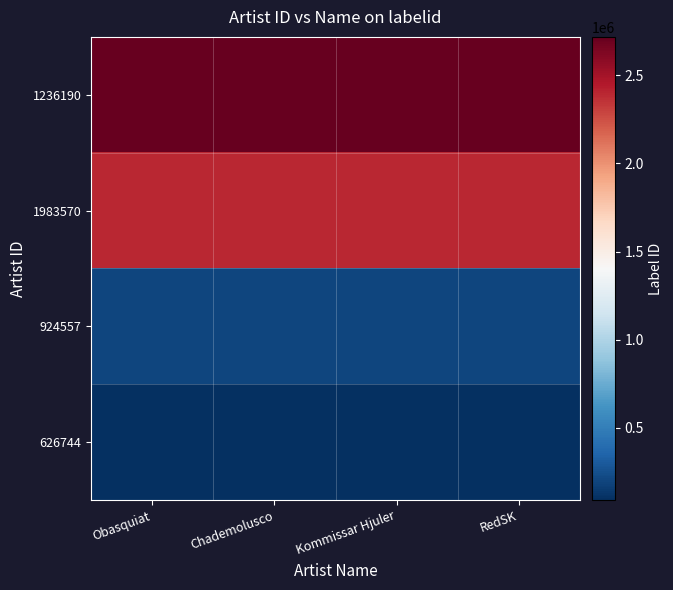

Rank the series at Obasquiat from lowest to highest value.

626744, 924557, 1983570, 1236190